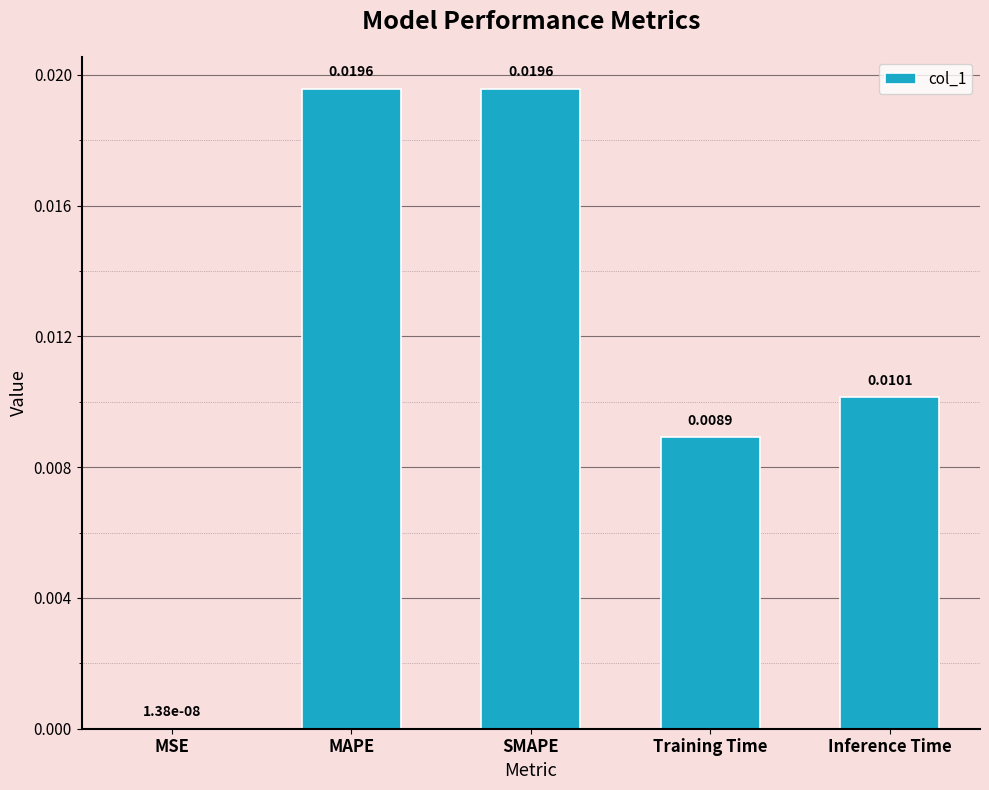

At which label is the value closest to 0?

MSE